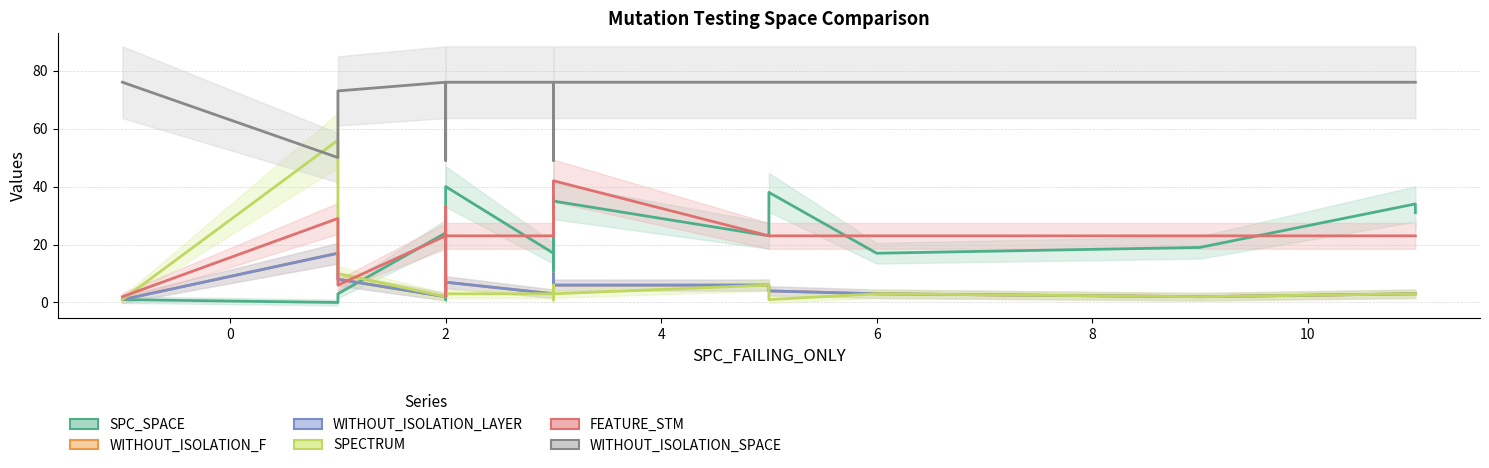

How many times do WITHOUT_ISOLATION_F and SPC_SPACE cross each other?

6